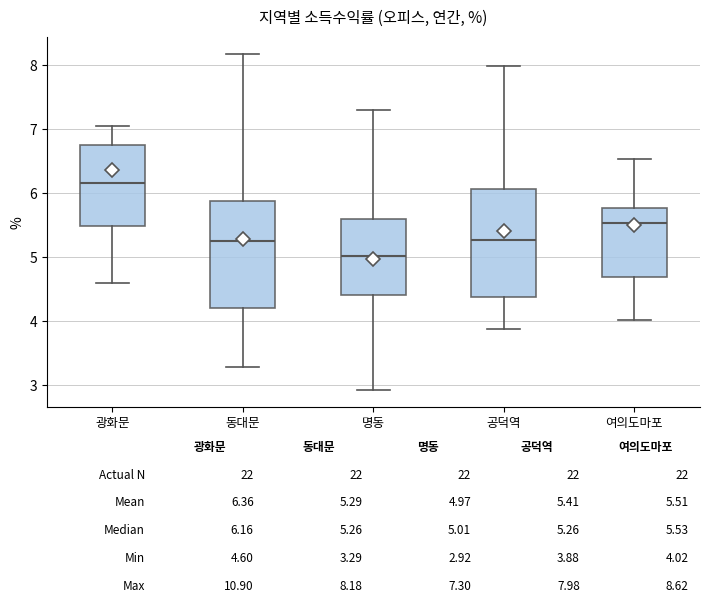

Which box's median line is the lowest?

명동